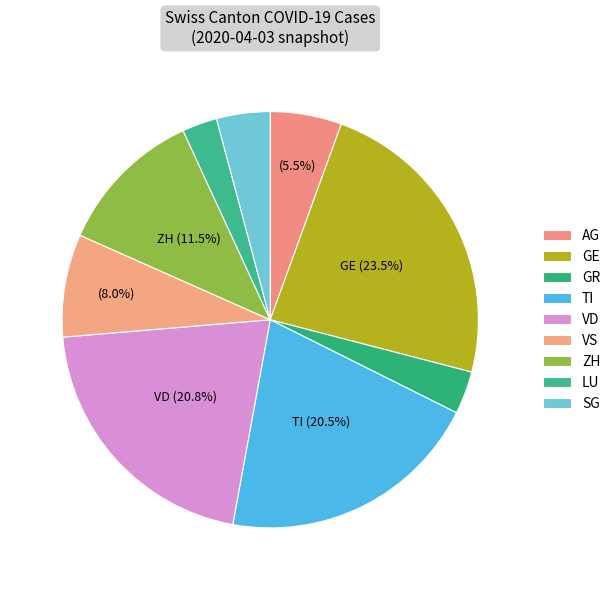

How many slices are in this pie chart?

9